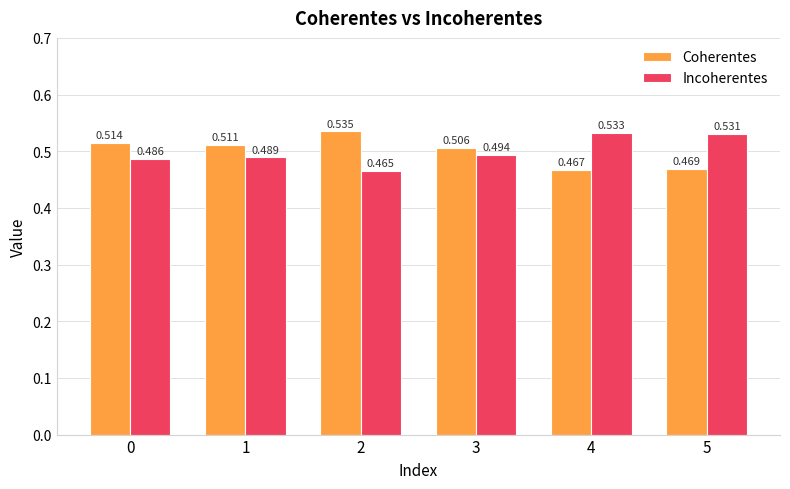

Rank the series by their maximum value, from highest to lowest.

Coherentes, Incoherentes